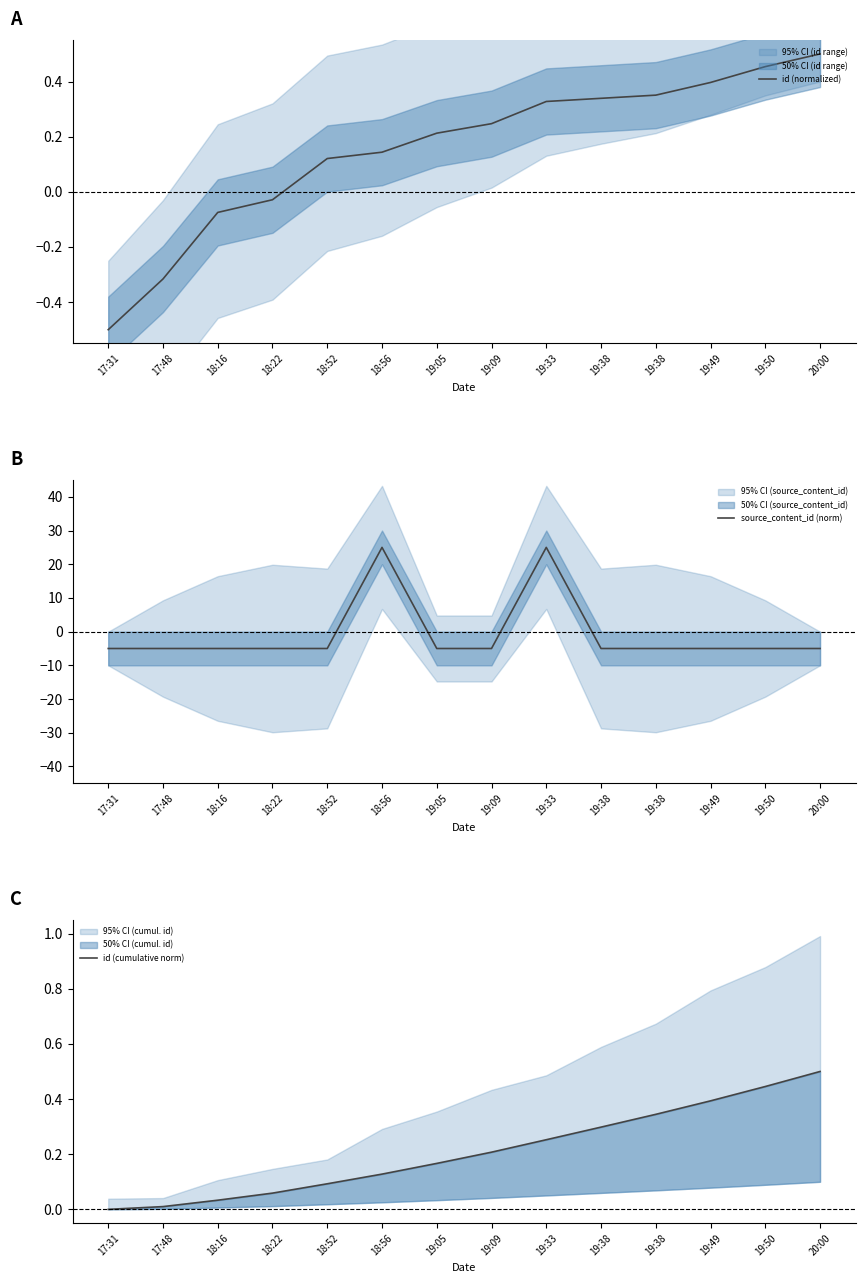

What is the lowest value of the id (normalized) series?

-0.5